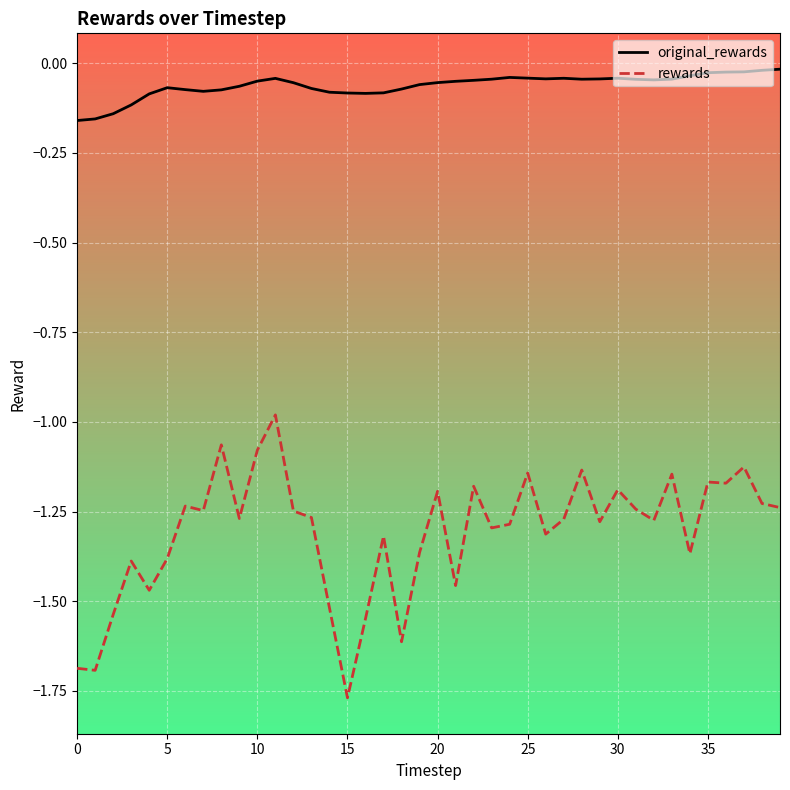

What is the difference between the maximum and minimum values in the rewards series?

0.8